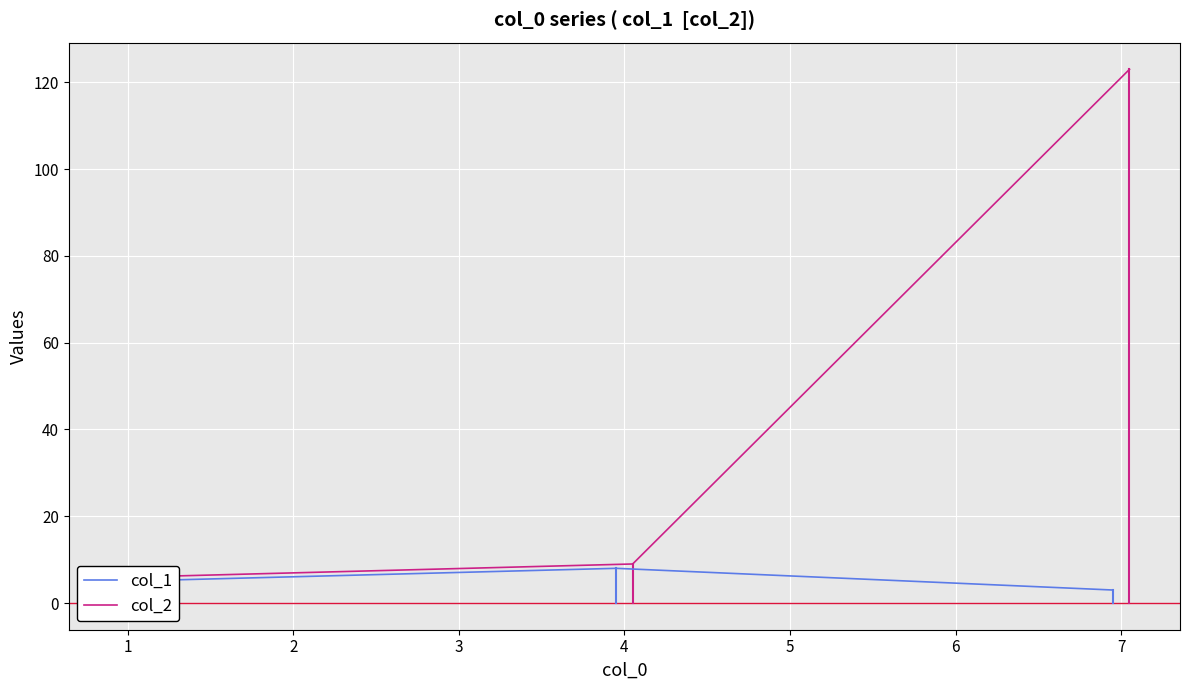

Reading left to right, extract all data points from this chart.

col_1: 5	8	3
col_2: 6	9	123